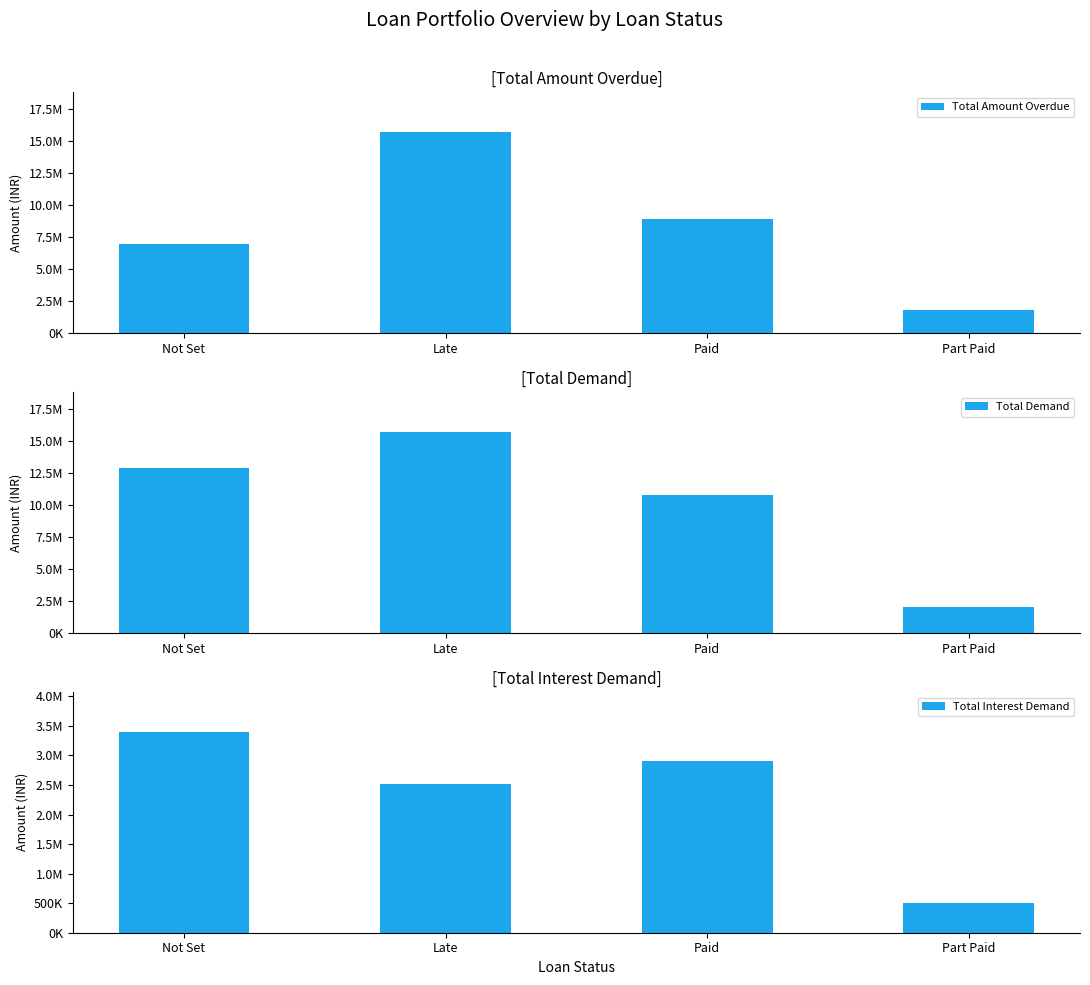

What is the maximum value shown in the chart?

15654387.0